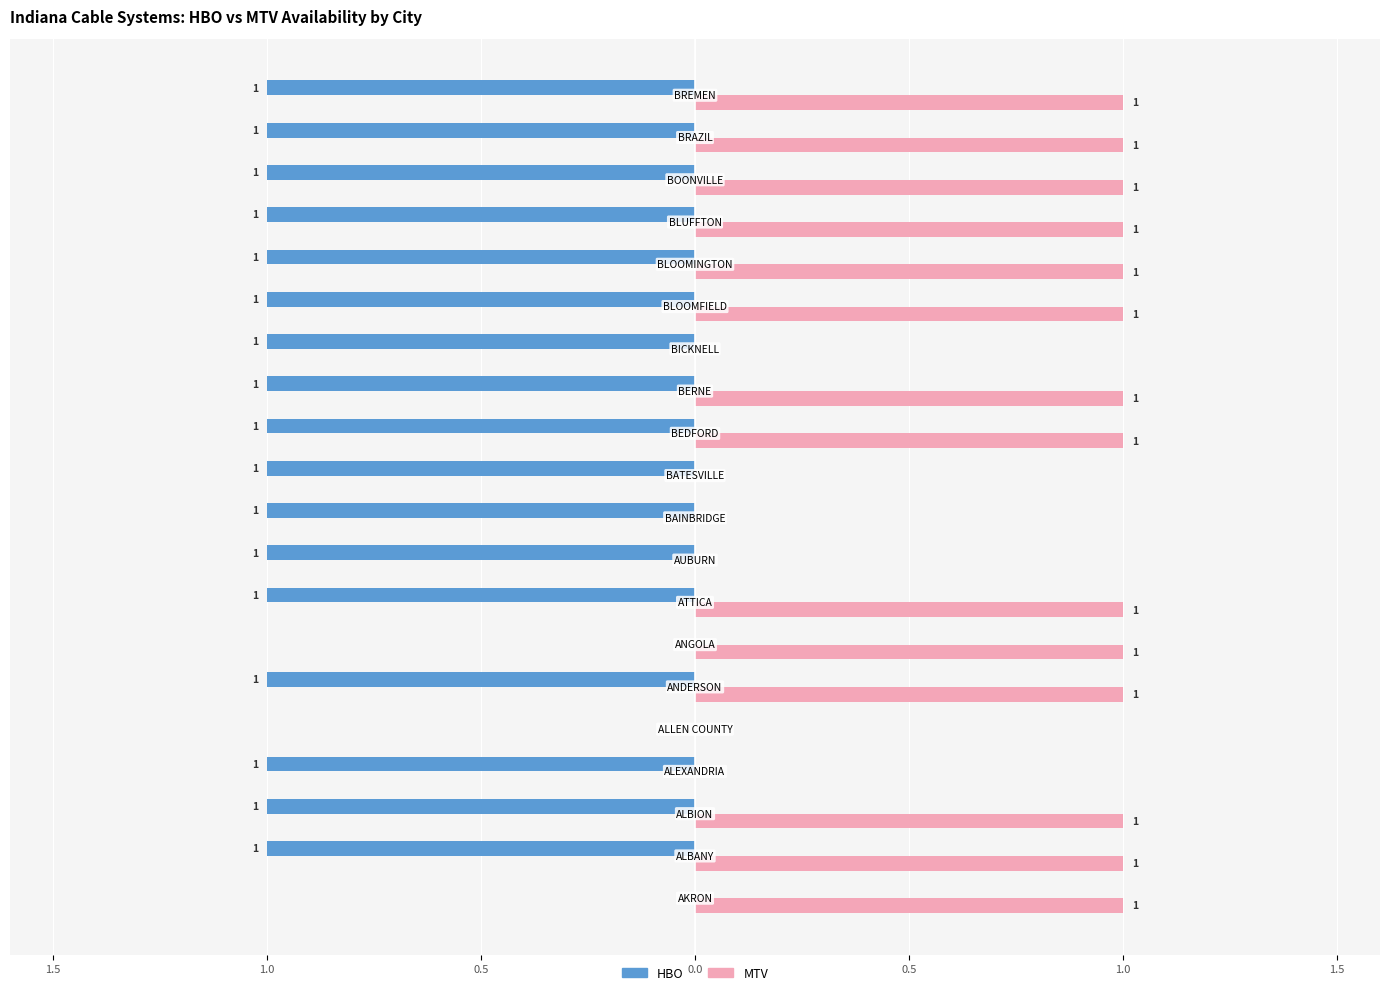

What are all the series names shown in the legend?

HBO, MTV